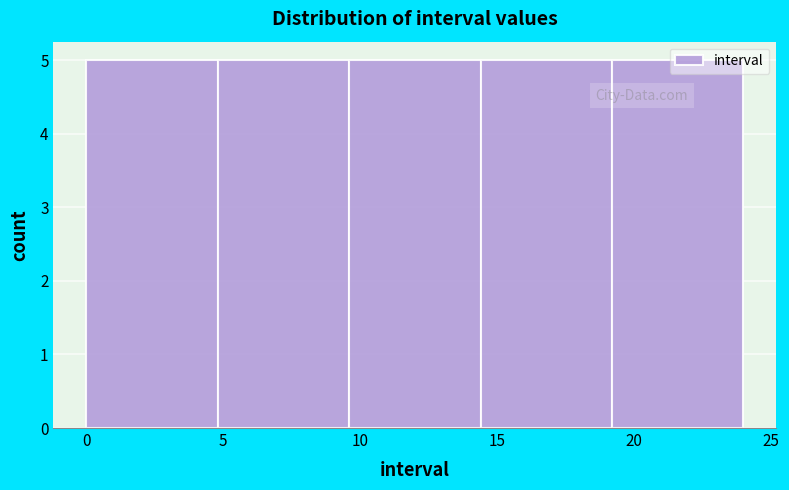

Reading left to right, list every bar in this chart as the range it spans on the x-axis followed by its height. Neither the bar edges nor the heights are printed on the chart, so give them approximately, as read against the axes.

0.0 to 4.8: 5
4.8 to 9.6: 5
9.6 to 14.4: 5
14.4 to 19.2: 5
19.2 to 24.0: 5